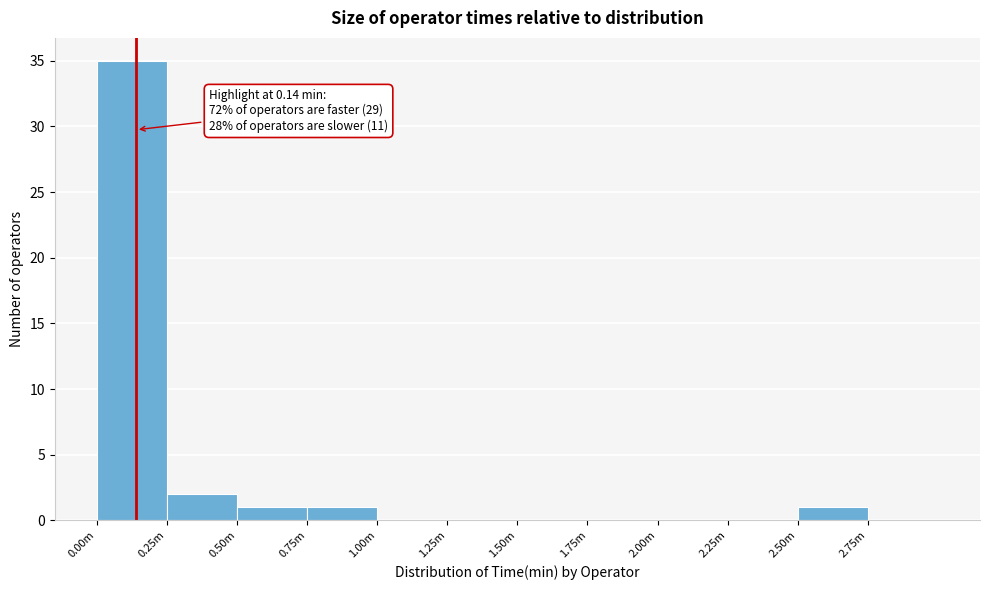

Reading left to right, transcribe all the data shown in this chart.

0.00m=35	0.25m=2	0.50m=1	0.75m=1	1.00m=0	1.25m=0	1.50m=0	1.75m=0	2.00m=0	2.25m=0	2.50m=1	2.75m=0